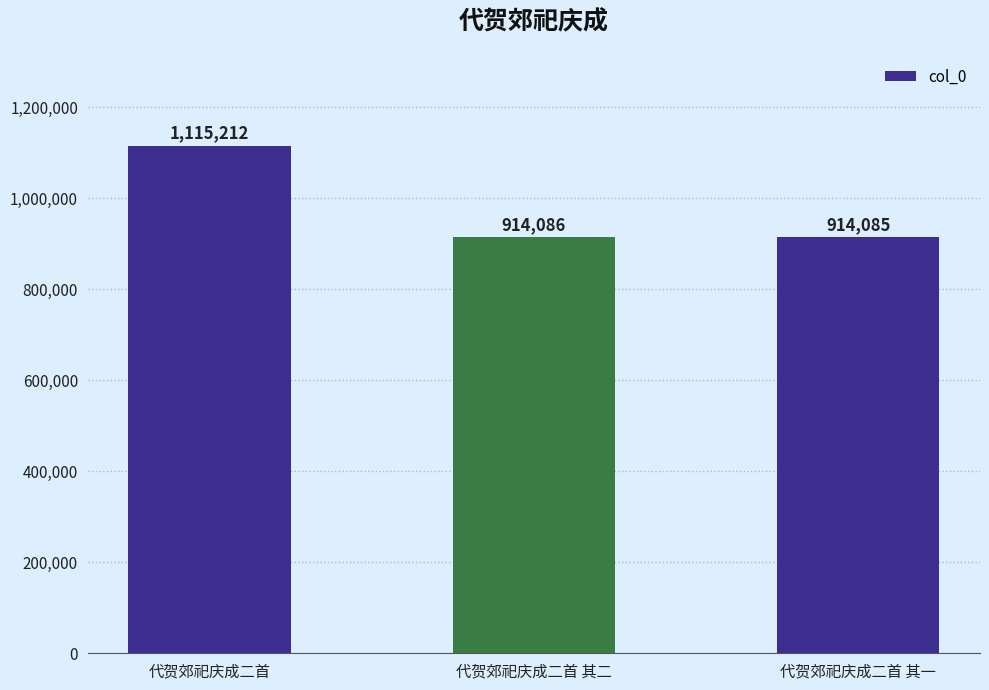

Which category has the highest value across all series?

代贺郊祀庆成二首